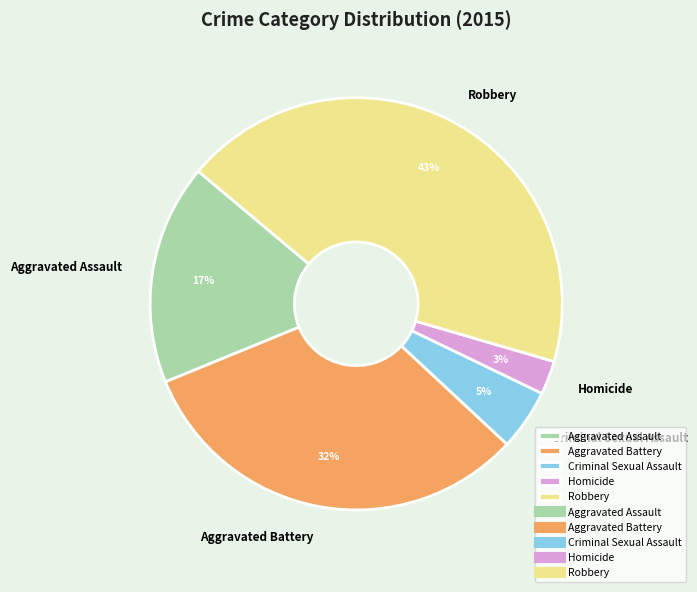

Rank the categories by value from lowest to highest.

Homicide, Criminal Sexual Assault, Aggravated Assault, Aggravated Battery, Robbery